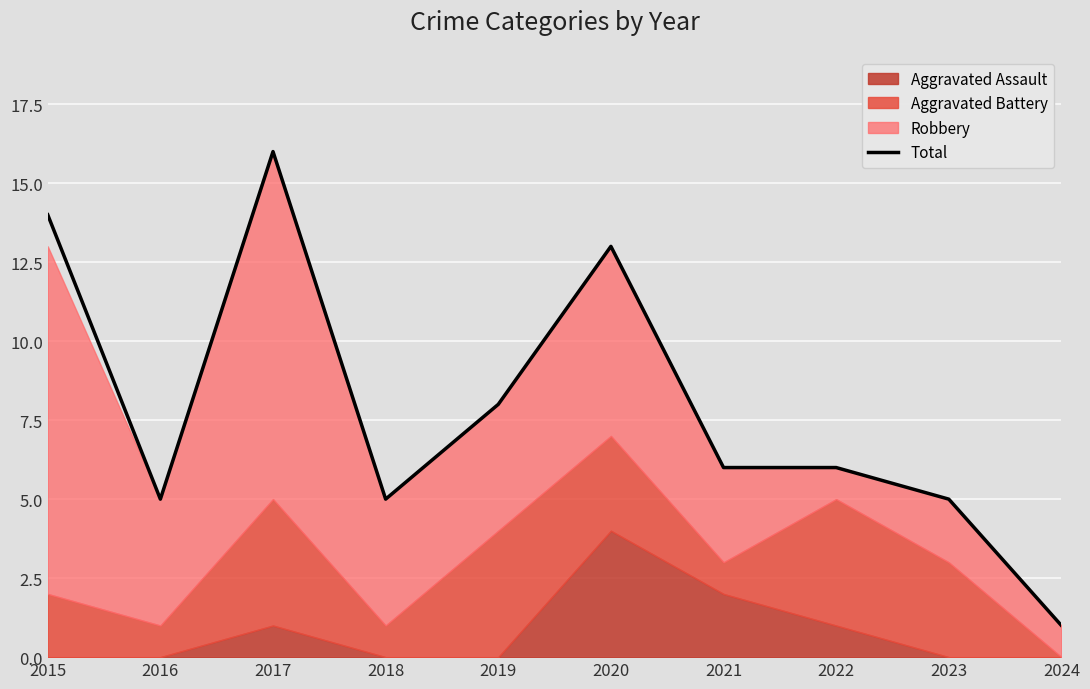

What is the sum of all values?

79